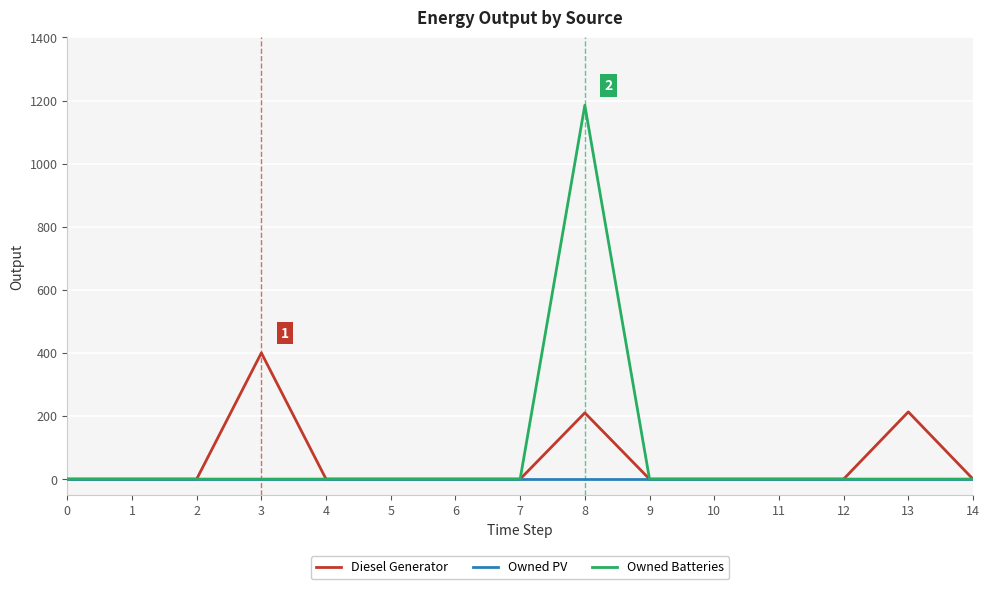

What is the greatest value displayed?

1185